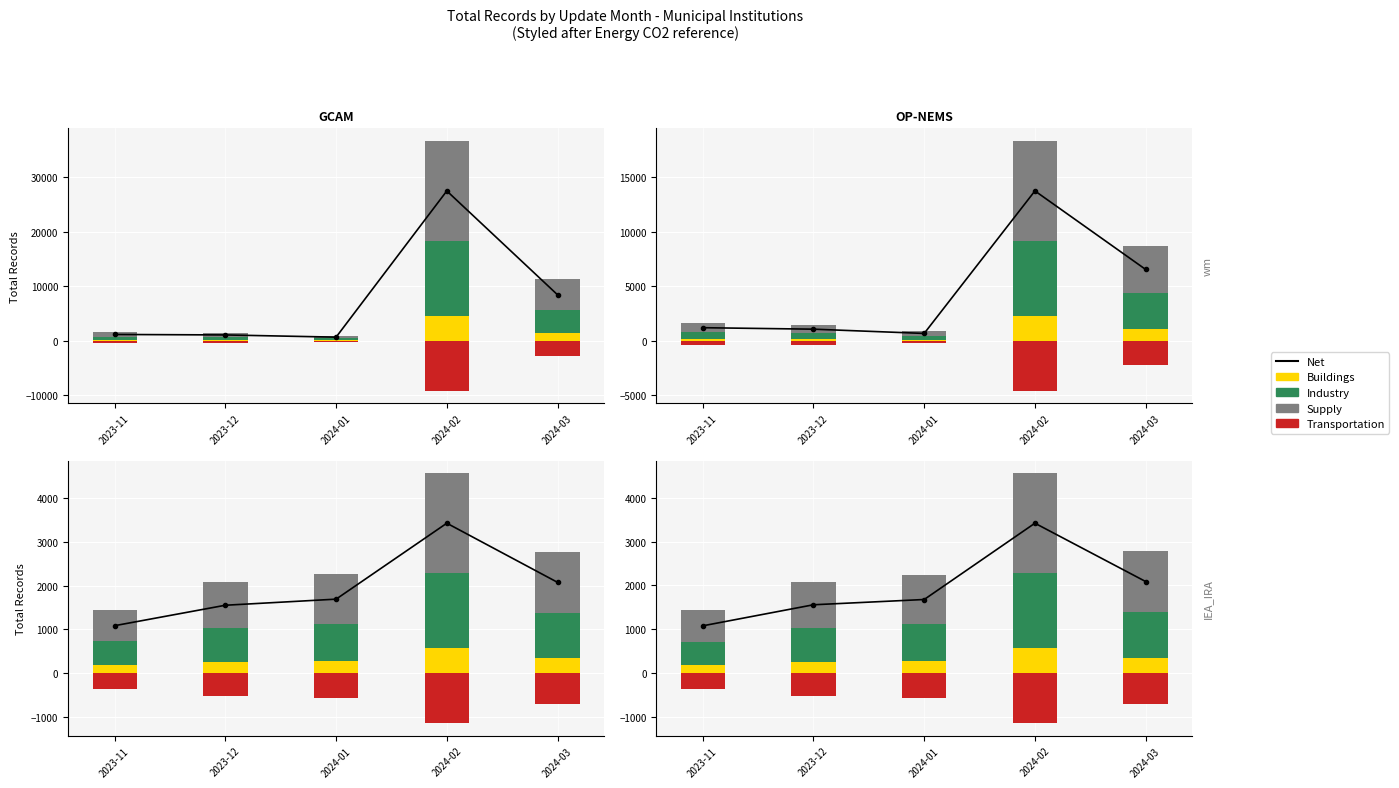

Is it true that Industry equals 224 at 2023-11?

False